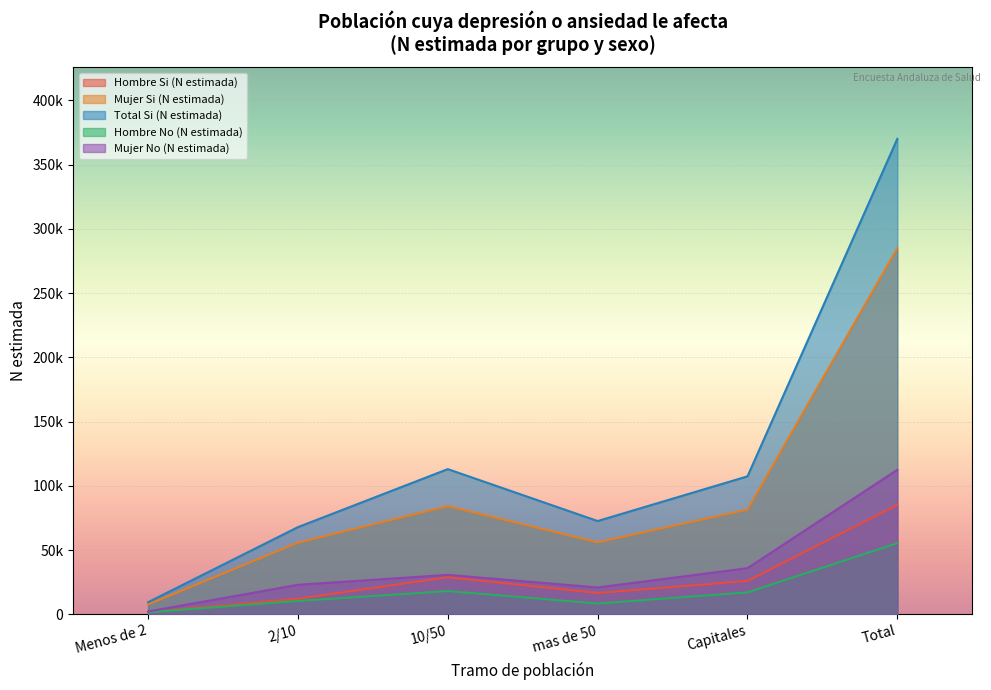

What is the spread (max minus min) of values at 2/10?

57451